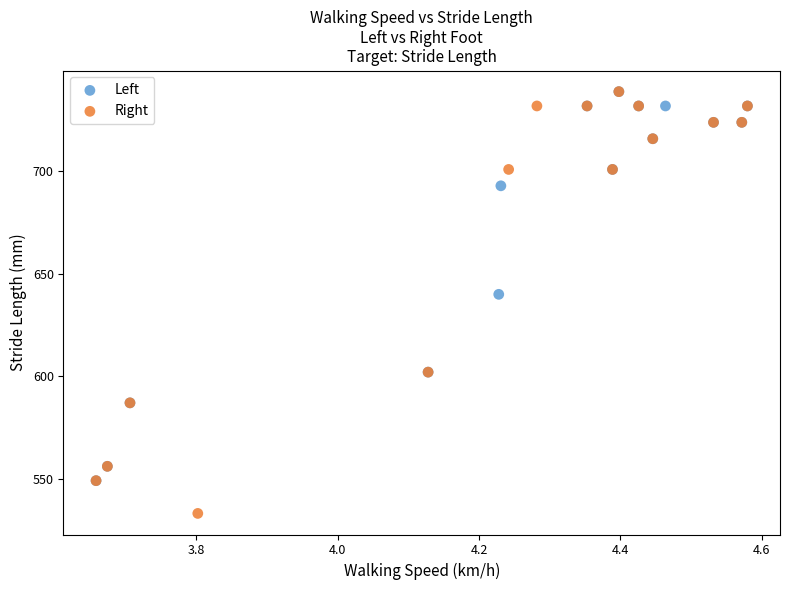

Which series contains the lowest Y value?

Right